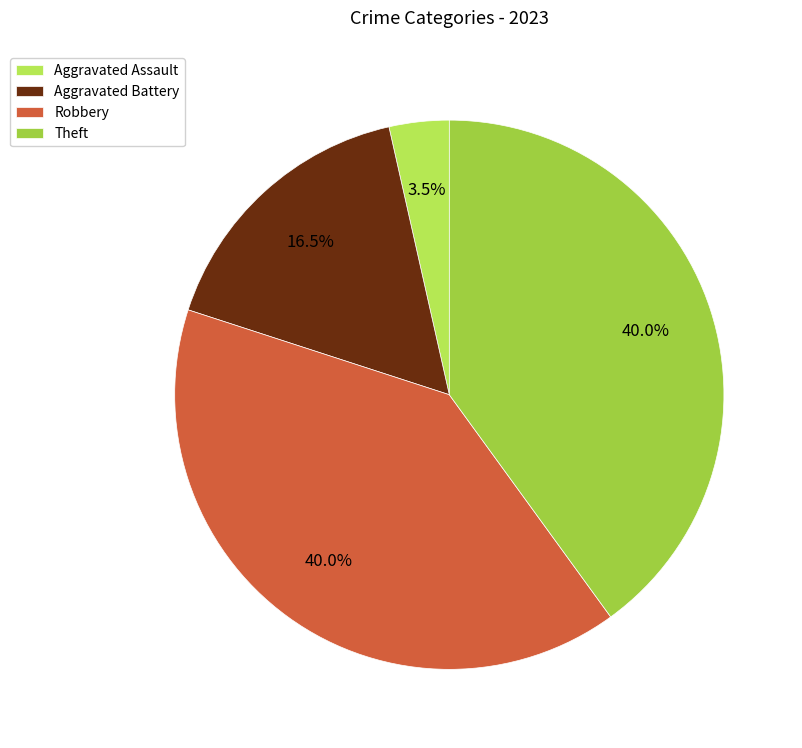

To the nearest percent, what is the difference between the largest and smallest slice percentages?

36%